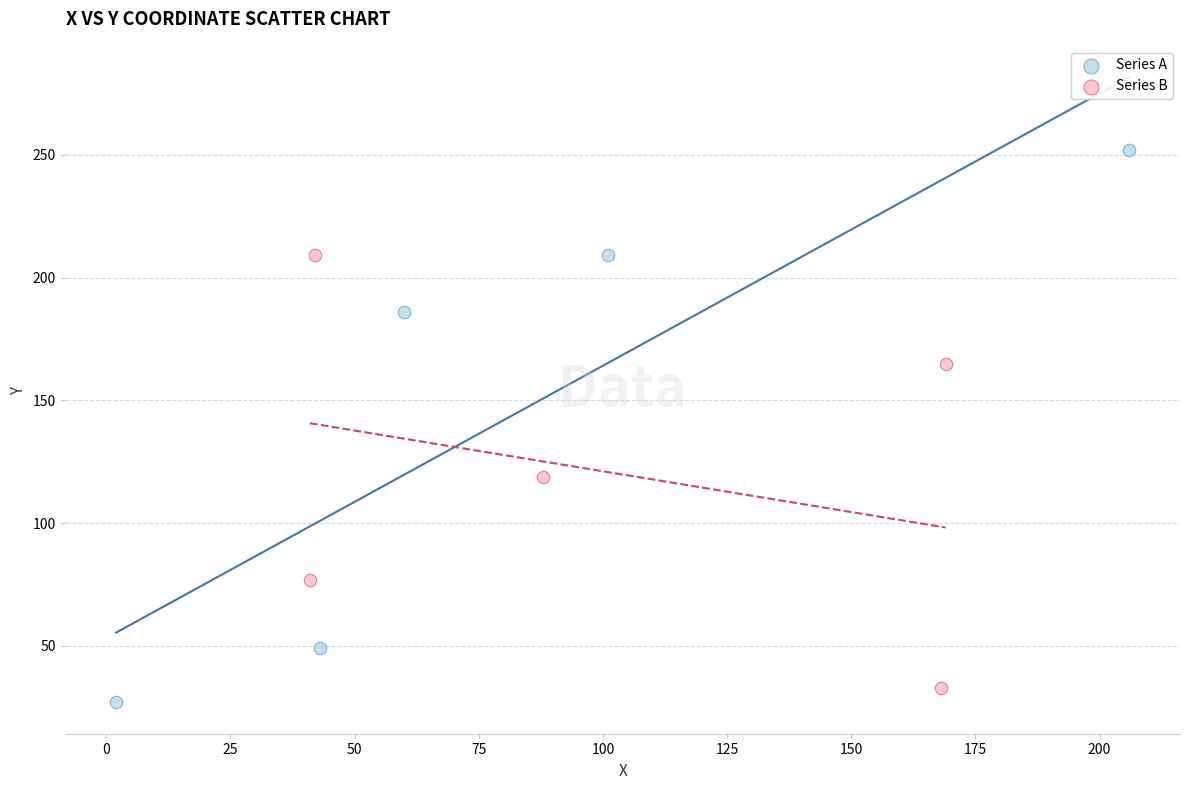

Which series has the largest Y range (max minus min)?

Series A